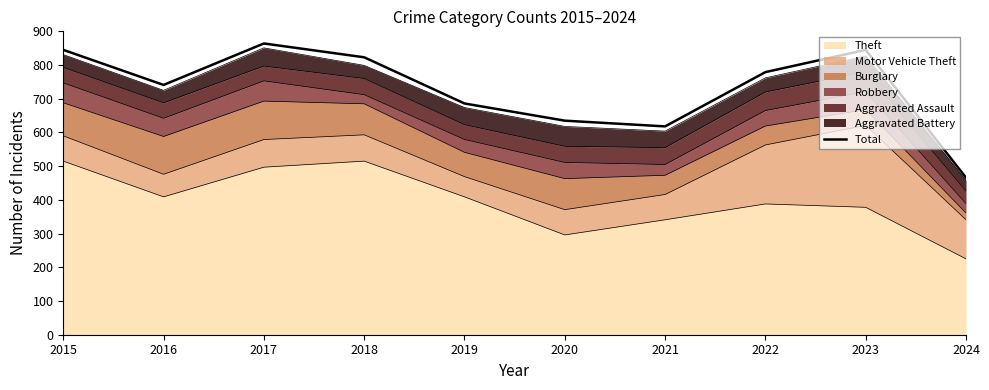

What is the value of the 10th point from the left?

466